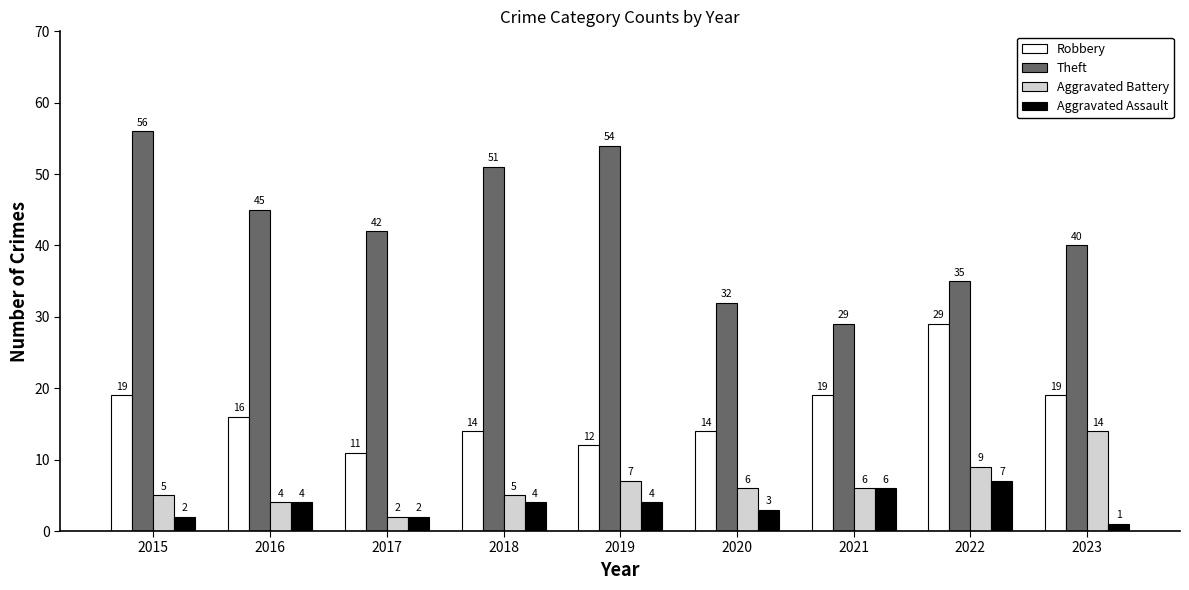

Is it true that Theft equals 22 at 2020?

False